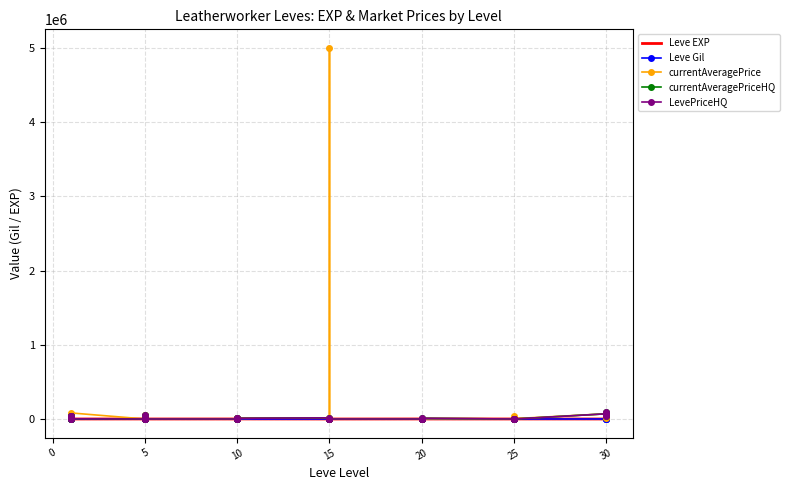

What is the difference between the maximum and second lowest values in the currentAveragePriceHQ series?

90000